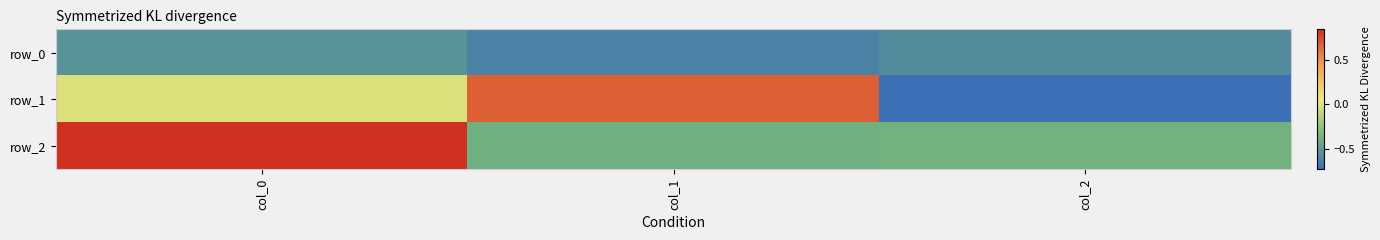

How many values in the row_1 series exceed 0?

1